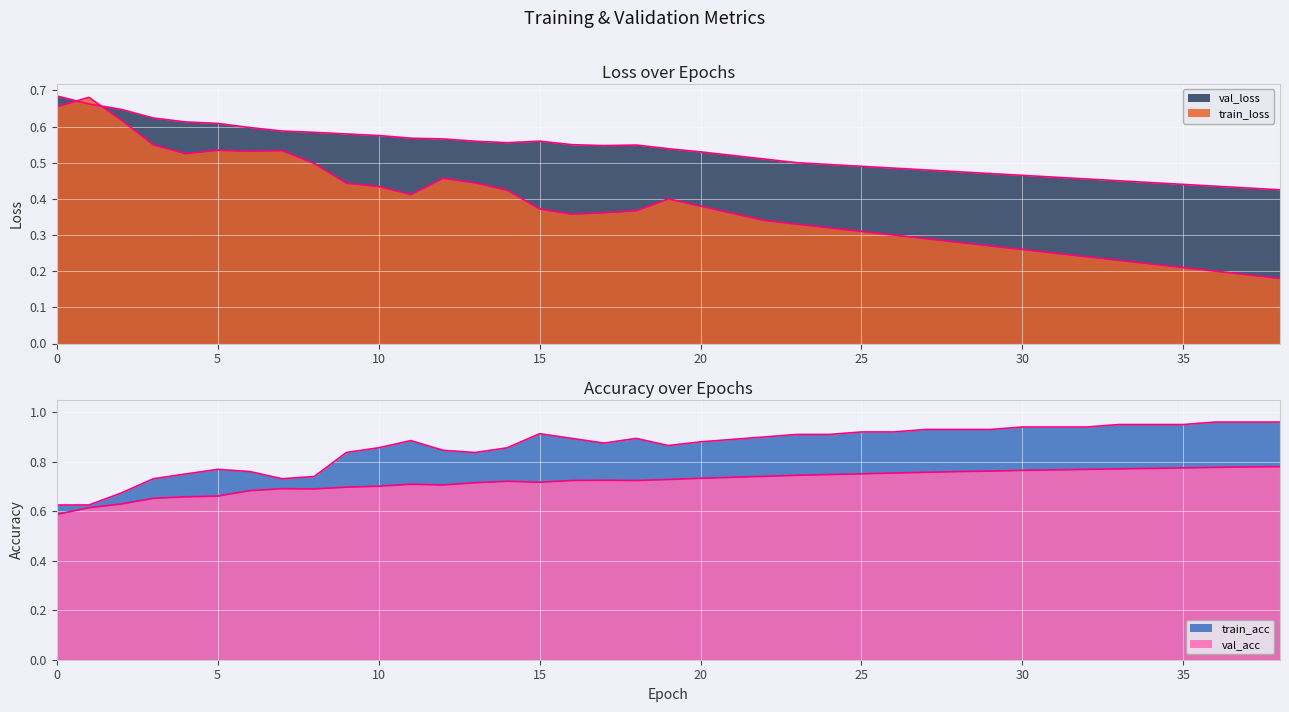

What is the average value of the train_loss series?

0.4